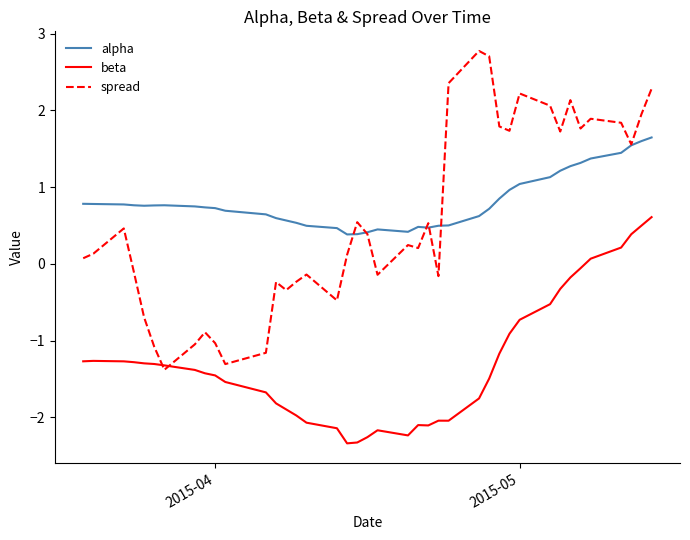

True or false: beta and alpha intersect in this chart.

False